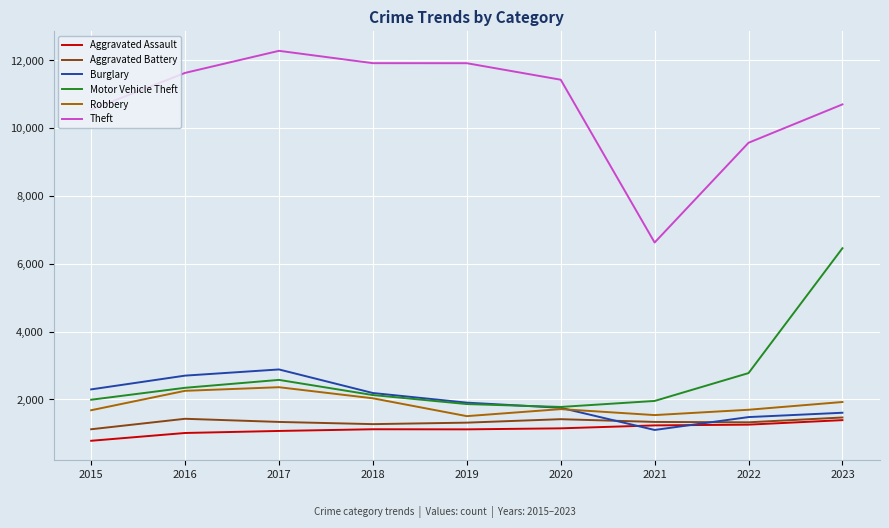

True or false: Aggravated Battery and Robbery cross at least once.

False